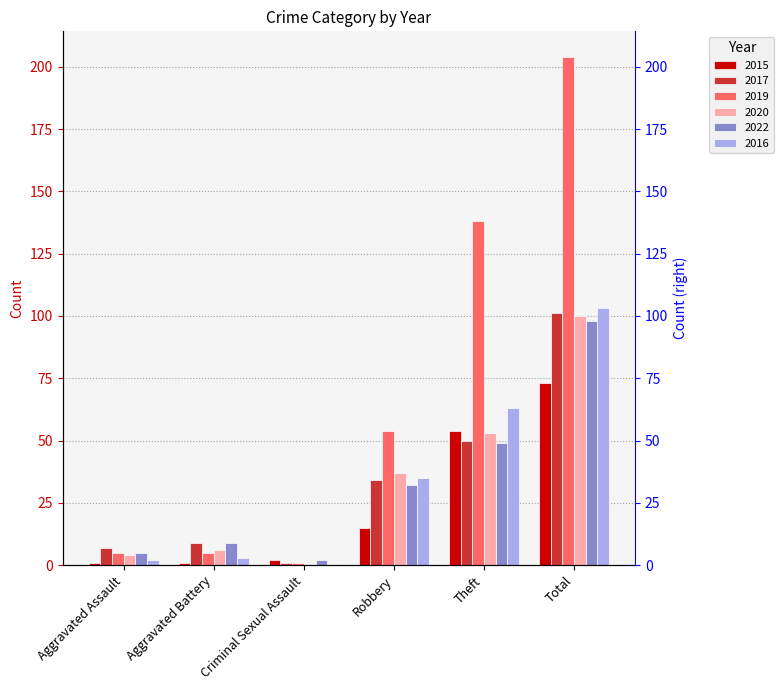

Rank the series at Robbery from lowest to highest value.

2015, 2022, 2017, 2016, 2020, 2019